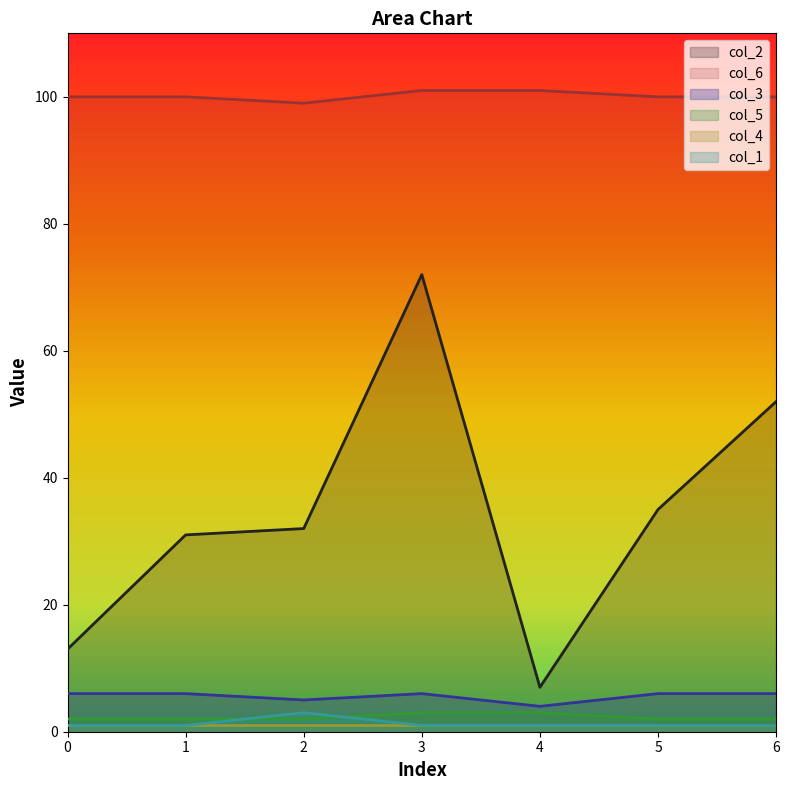

At which label is col_3 closest to 5?

2